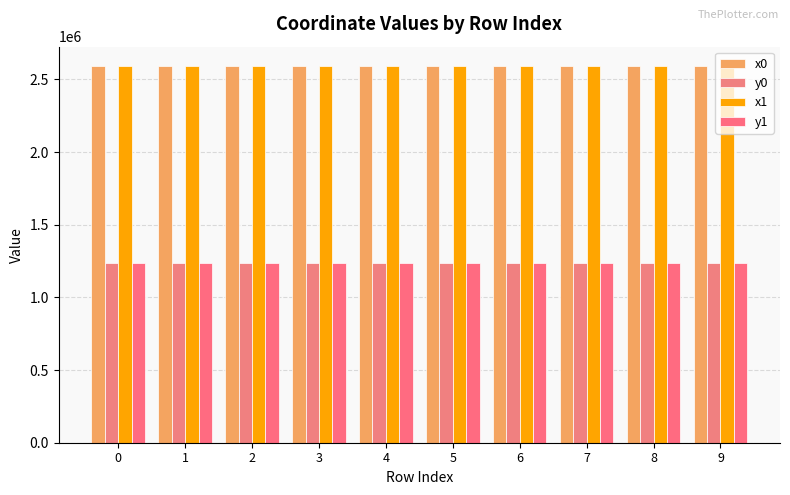

How many groups of bars are there?

10